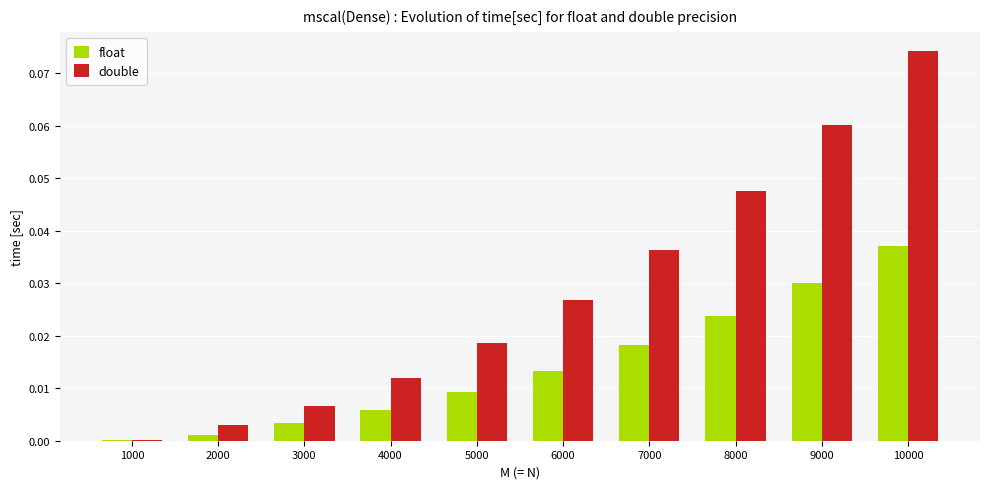

What is the sum of all double values?

0.3